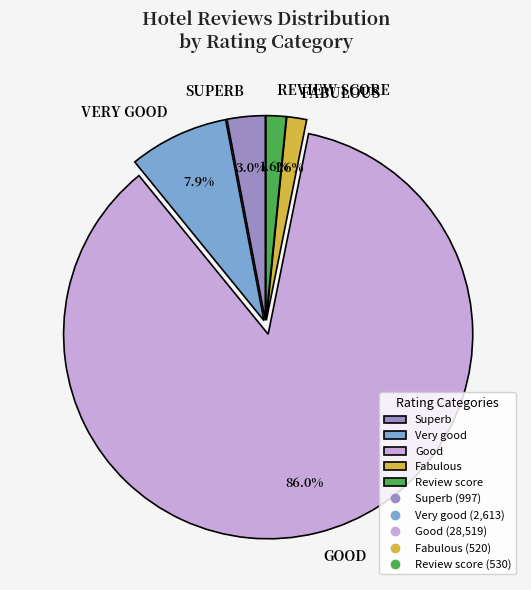

Is there a majority slice in this chart?

Yes